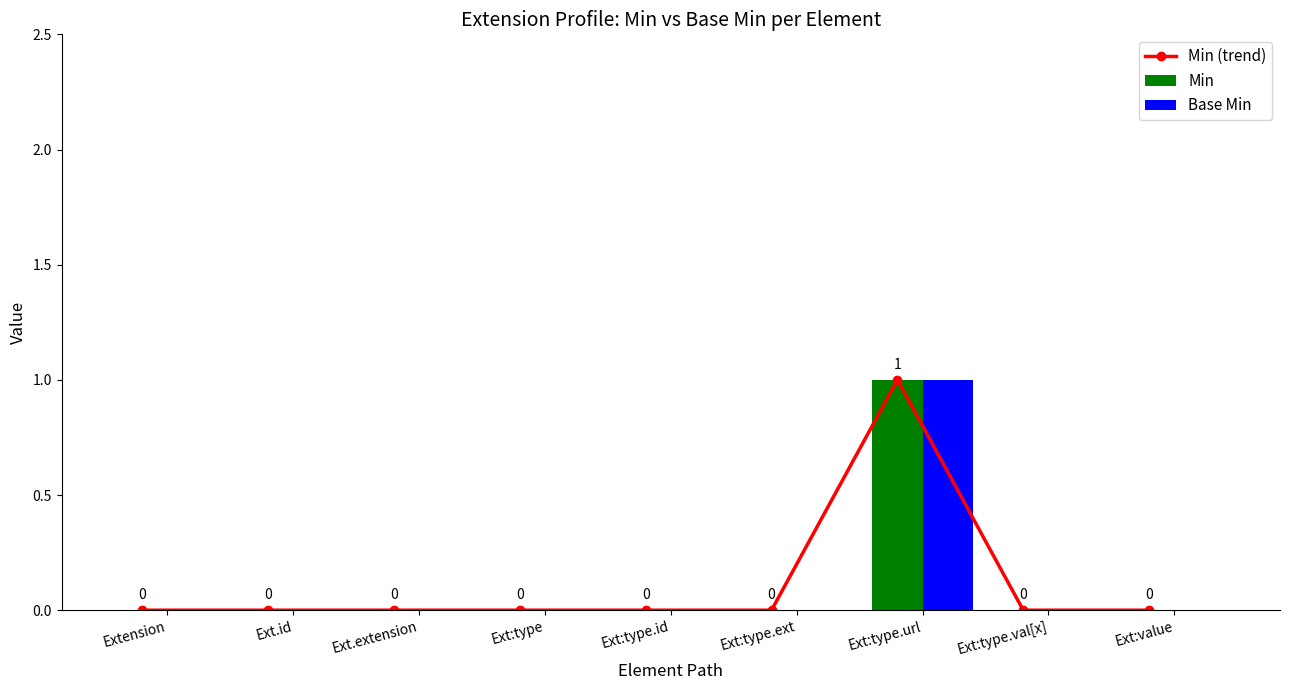

The Min (trend) series shows 0 at Ext.extension. True or false?

True